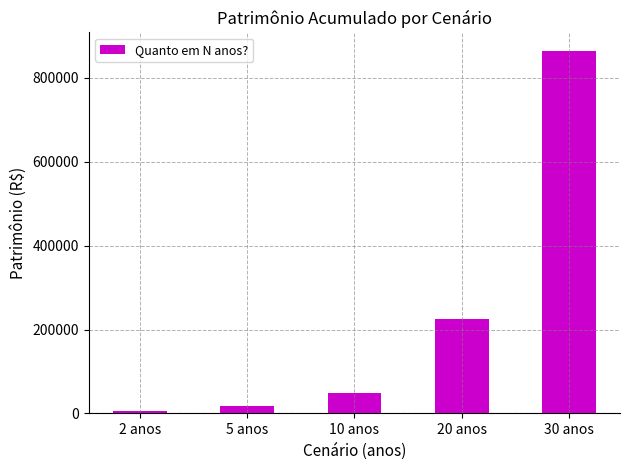

Count the number of values greater than 48656.

3